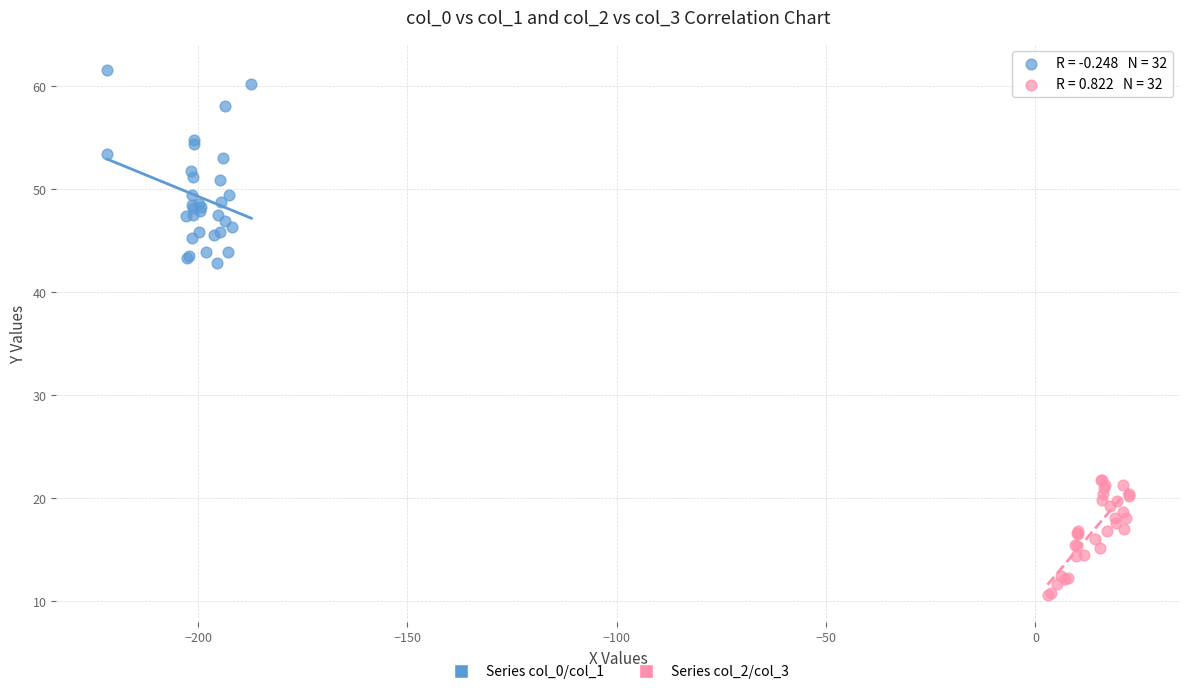

What are all the series names shown in the legend?

Series col_0/col_1, Series col_2/col_3